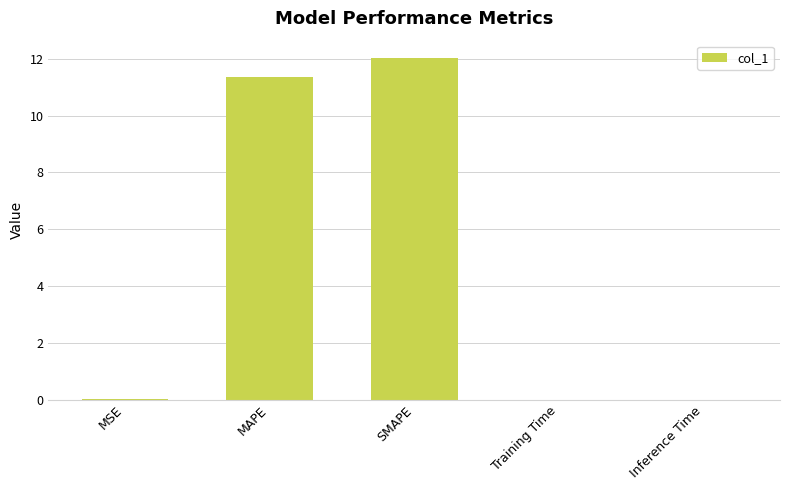

At which label is the value closest to 6?

MAPE